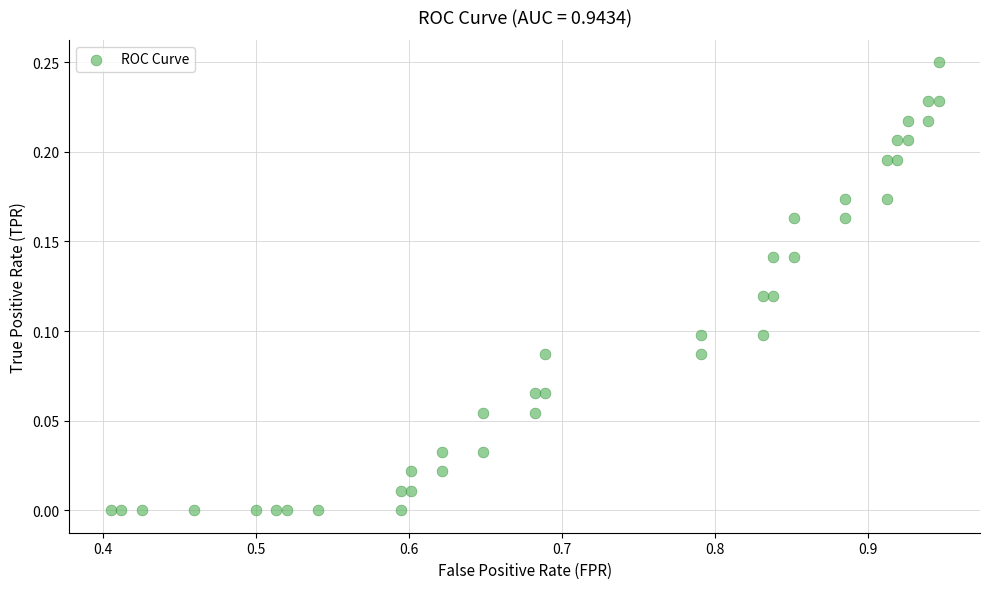

What is the range of X values (max minus min)?

0.5